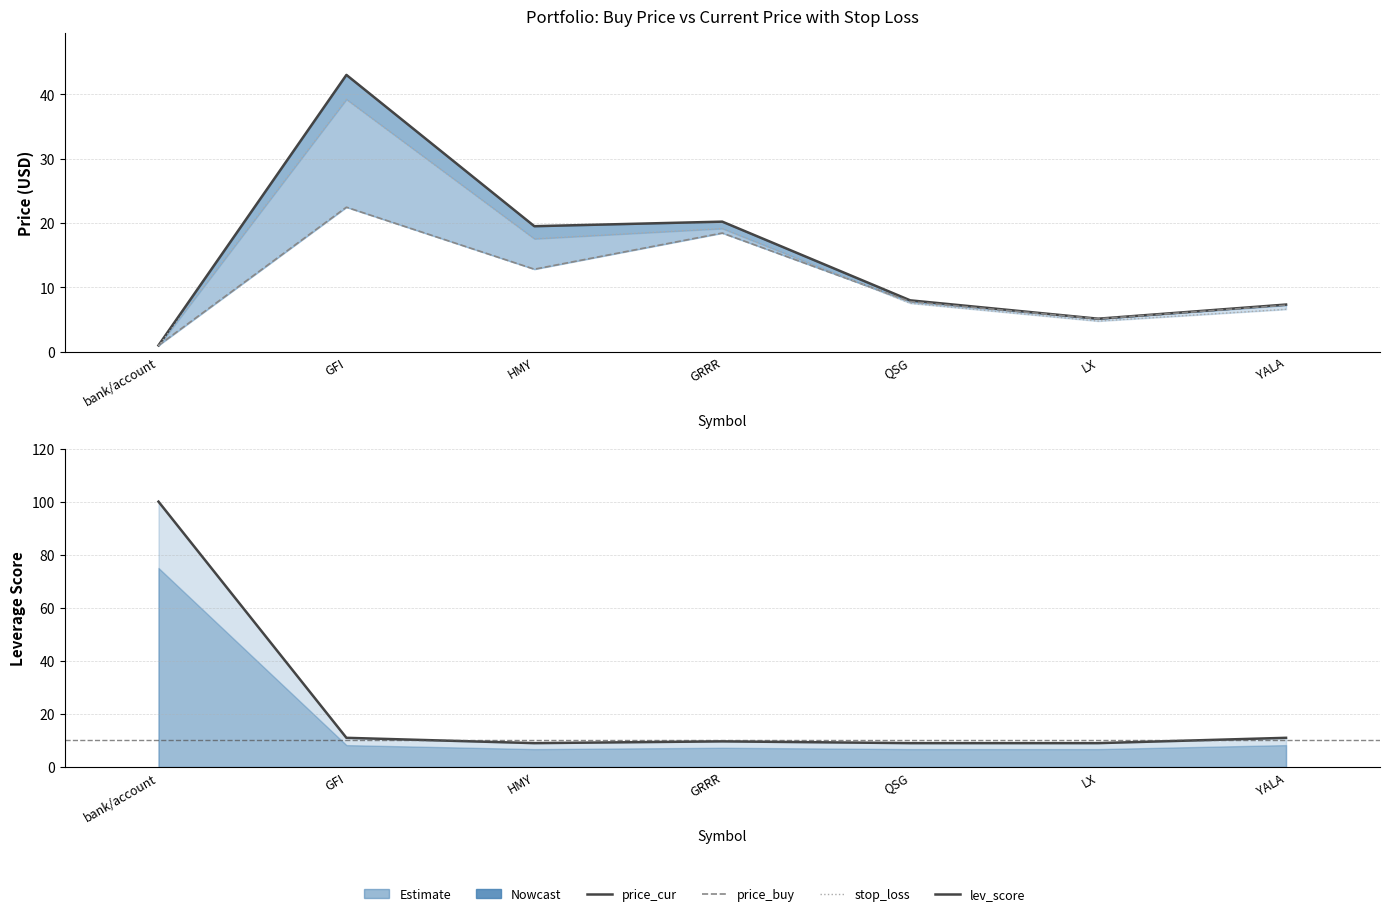

Is it true that price_buy equals 1.0 at bank/account?

True